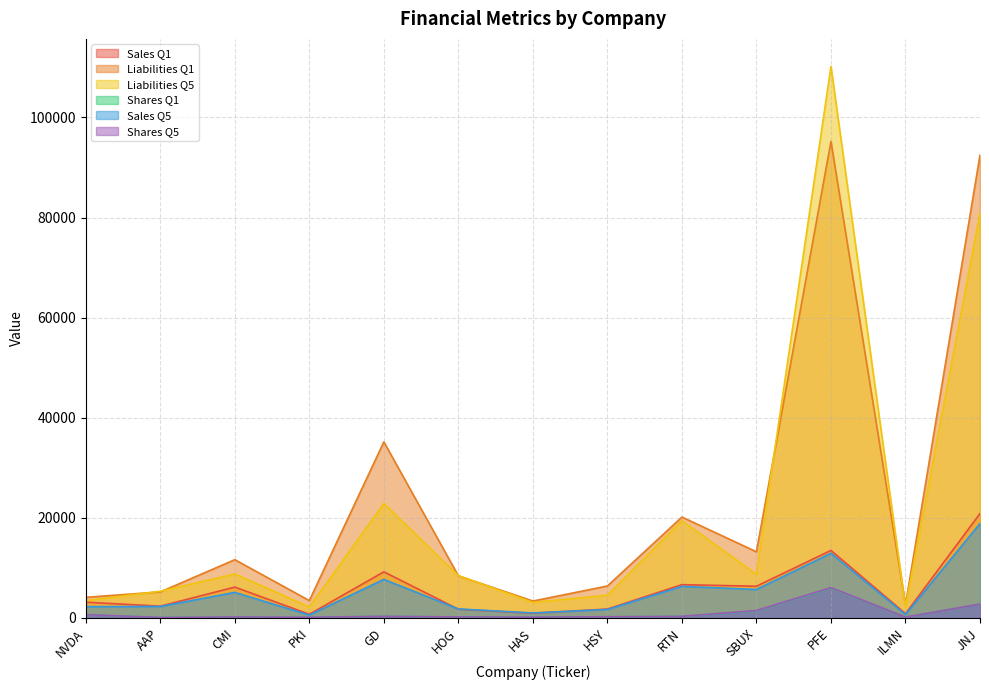

How many categories are shown in the chart?

13